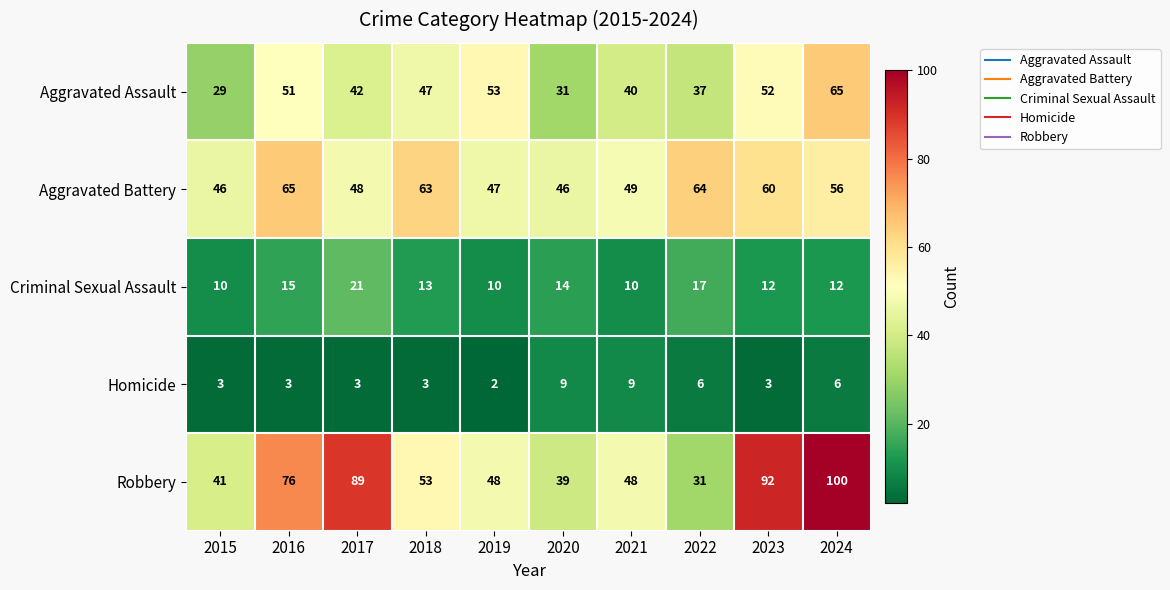

Which series has the largest range (max minus min)?

Robbery